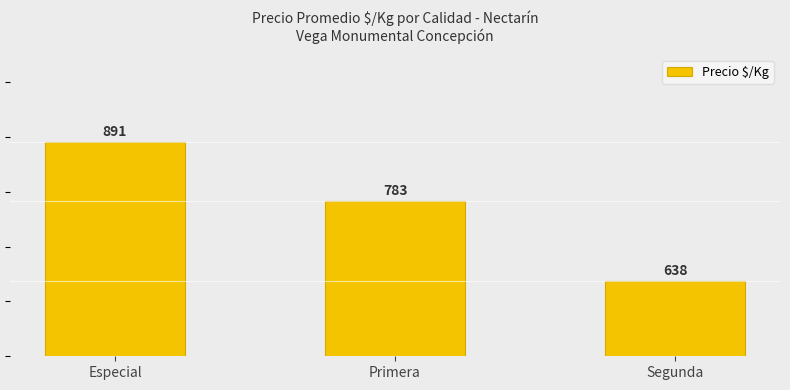

Reading left to right, what are all the values shown in this chart?

891	783	638